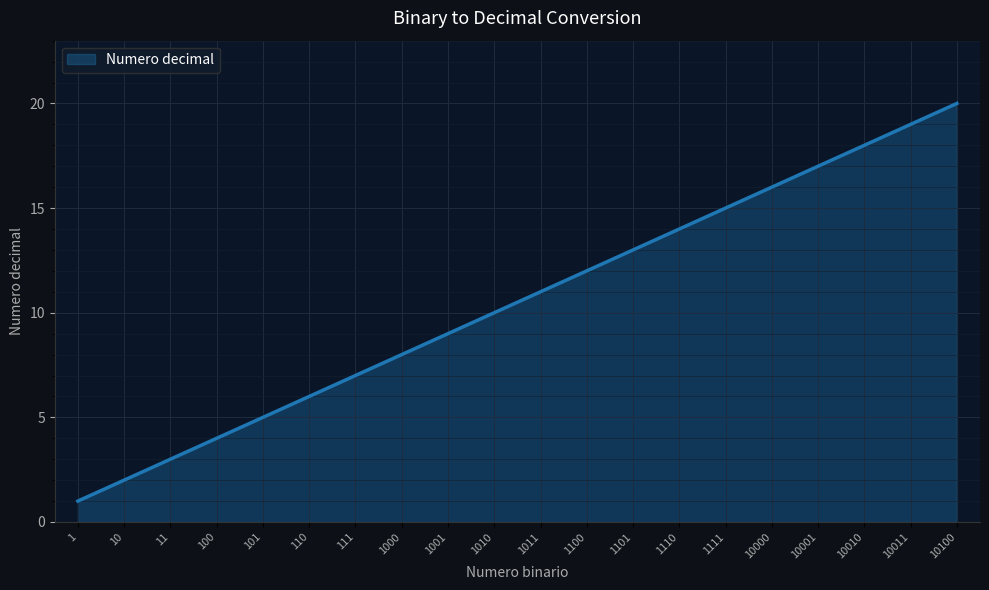

List the labels in order of value, largest first.

10100, 10011, 10010, 10001, 10000, 1111, 1110, 1101, 1100, 1011, 1010, 1001, 1000, 111, 110, 101, 100, 11, 10, 1